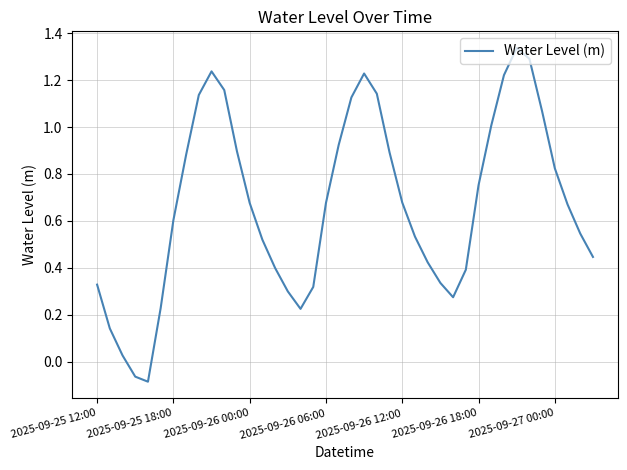

What is the difference between the maximum and minimum values?

1.4